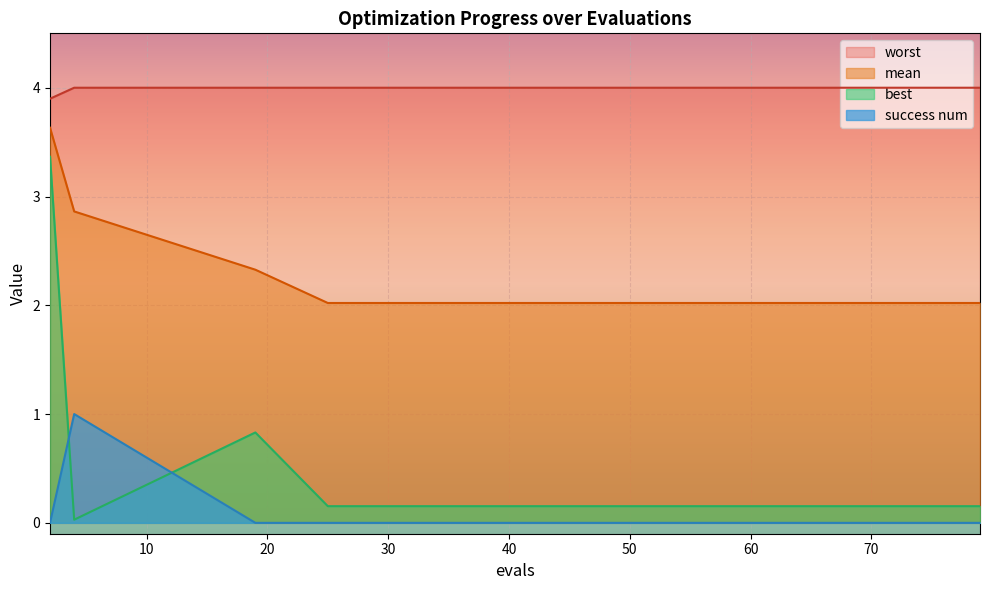

At which category does the chart reach its peak across all series?

4